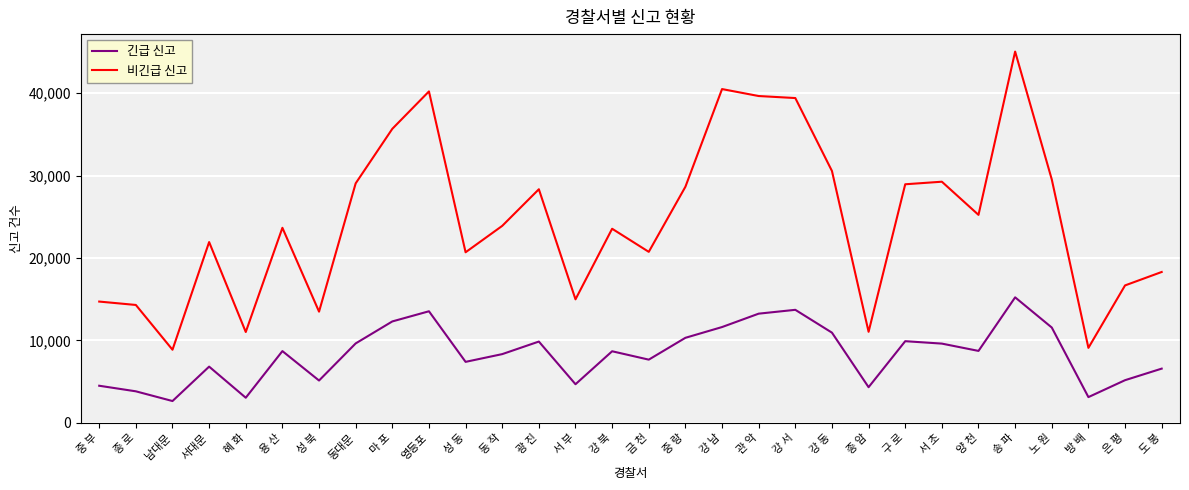

What is the highest value of the 비긴급 신고 series?

45041